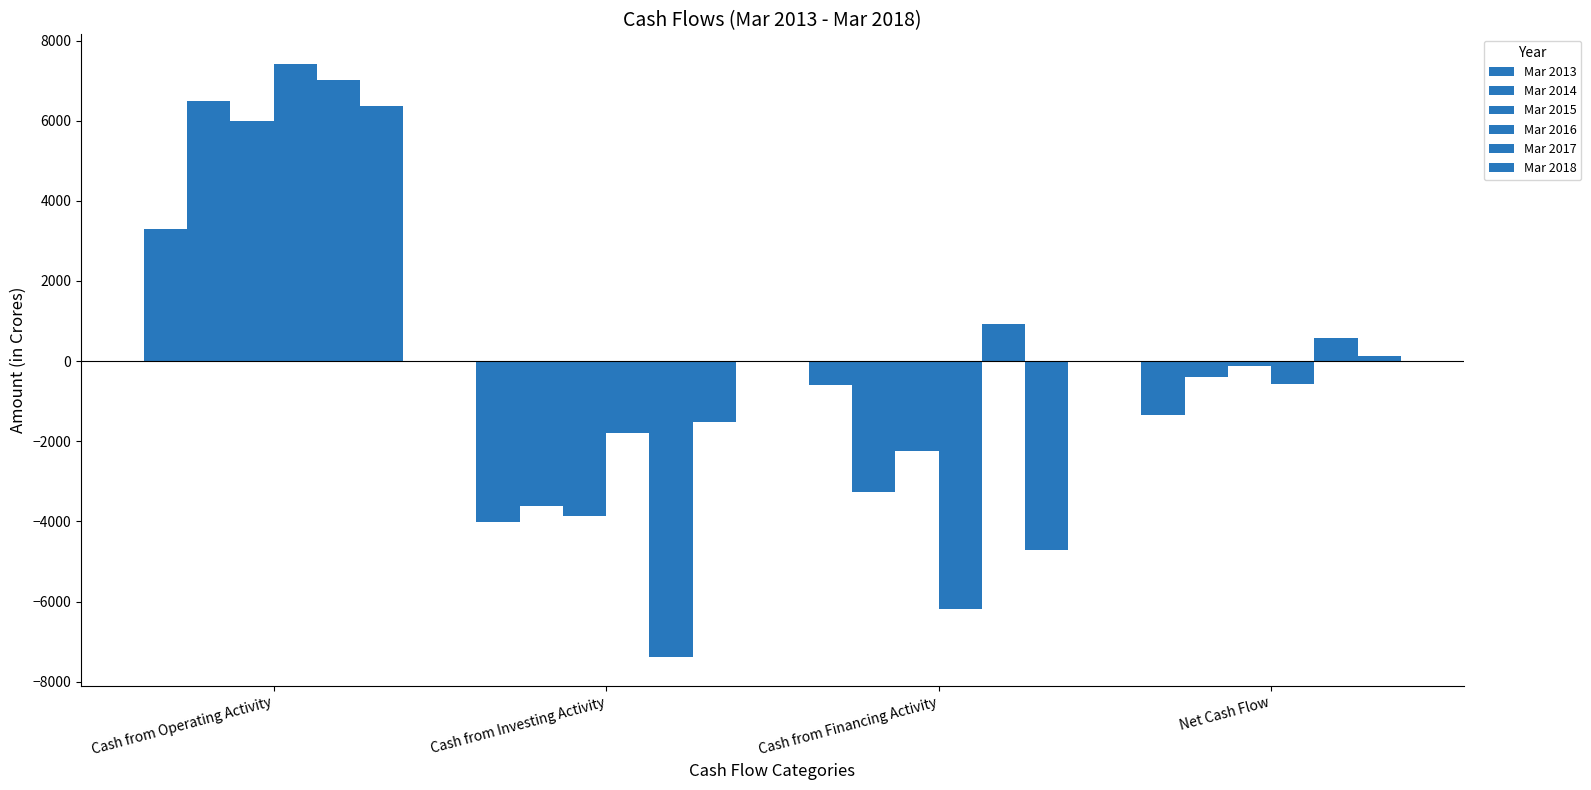

What is the label of the 4th bar from the left?

Net Cash Flow